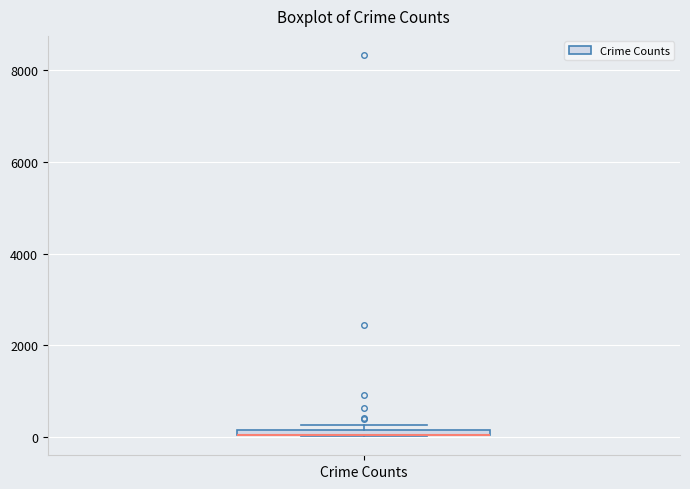

Where is the lower edge of the box for Crime Counts on the y-axis? The values are not printed on the chart, so give them approximately, as read against the axis.

0